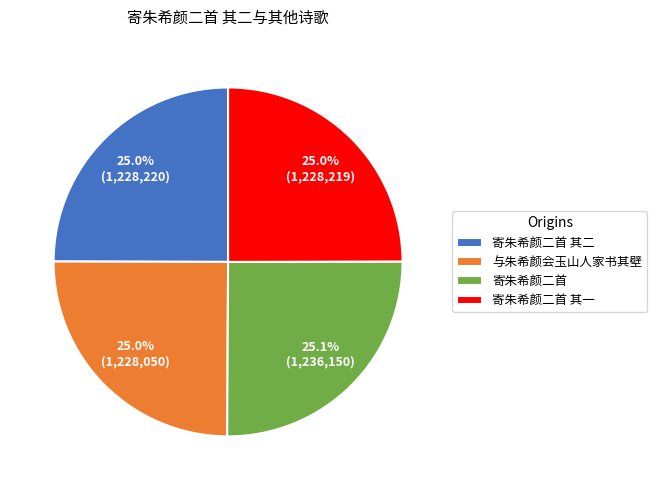

What percentage is NOT represented by 寄朱希颜二首 其二?

75.0%